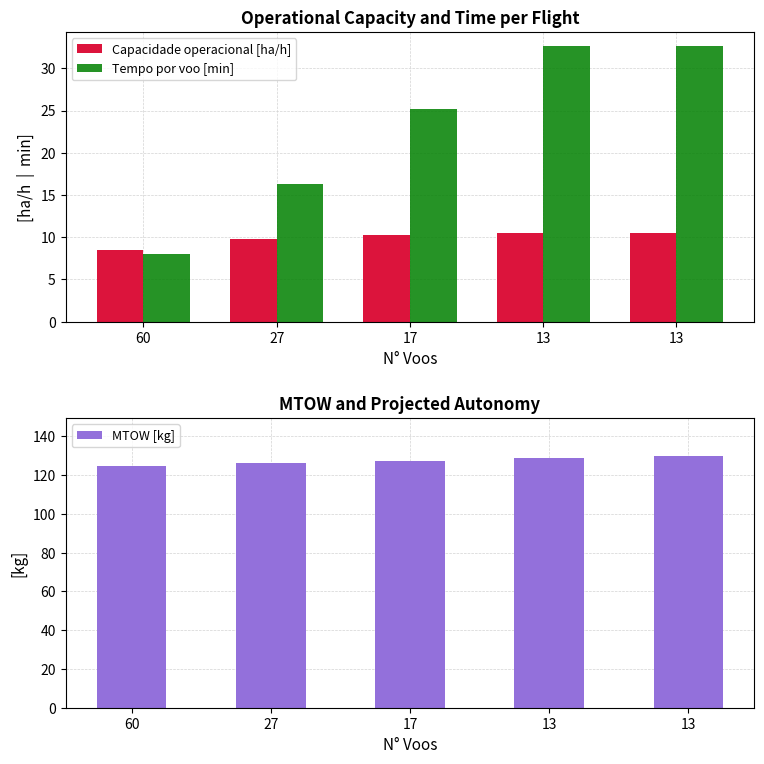

What is the minimum value for Capacidade operacional [ha/h]?

8.5